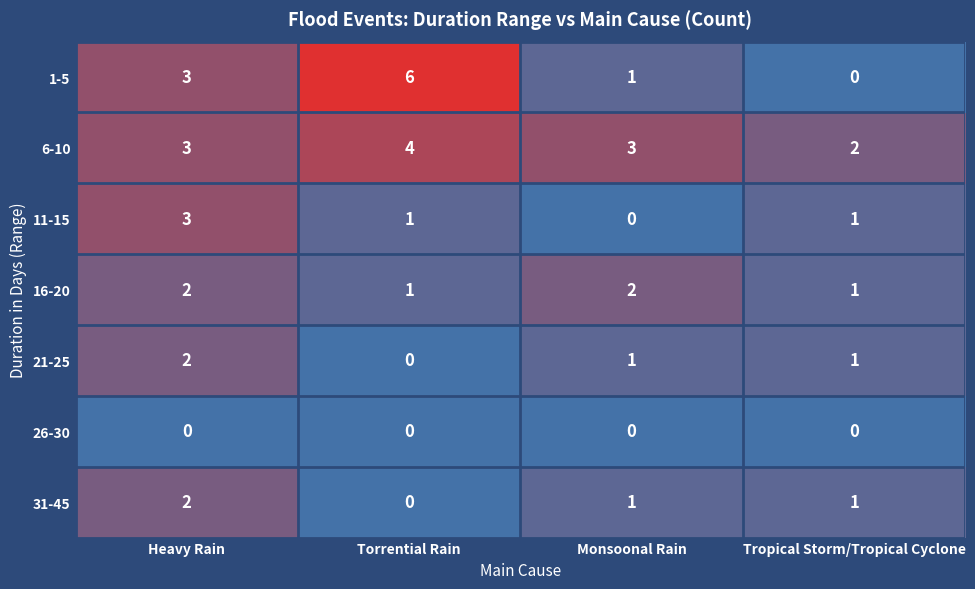

True or false: 26-30 has a value of 0 at Heavy Rain.

True